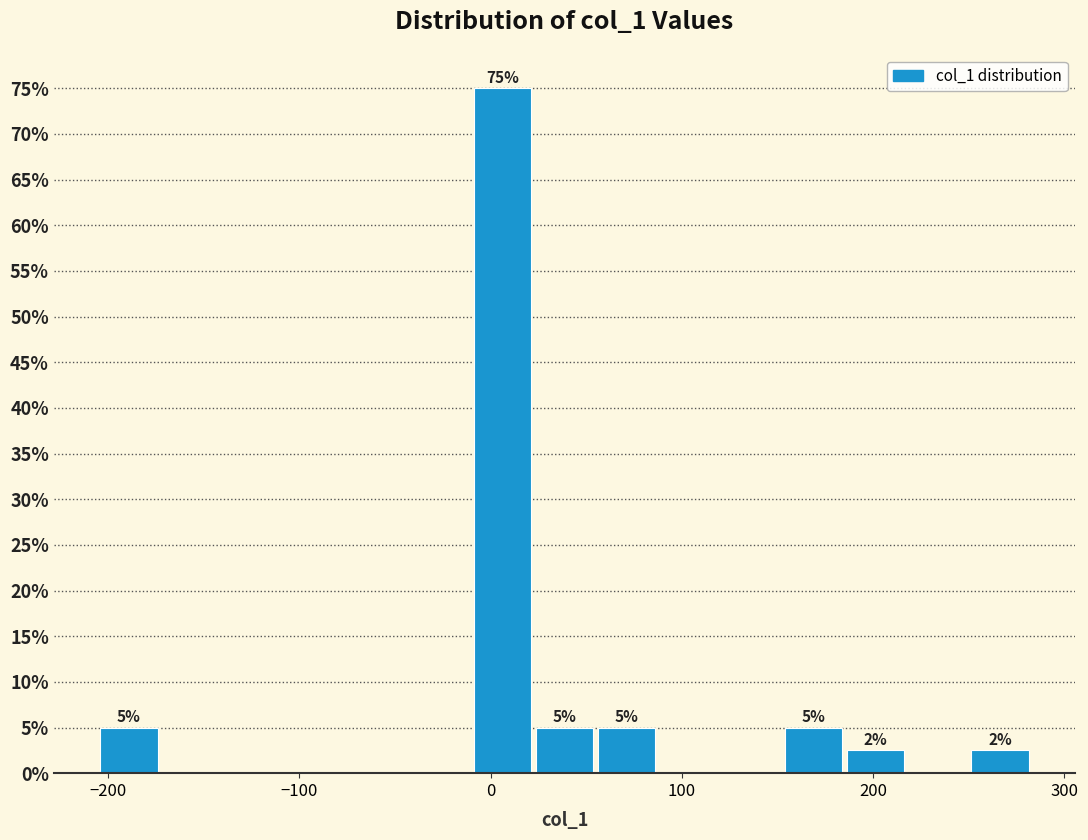

Around what value on the x-axis is the tallest bar? Give the approximate position of its centre, as read against the axis.

10